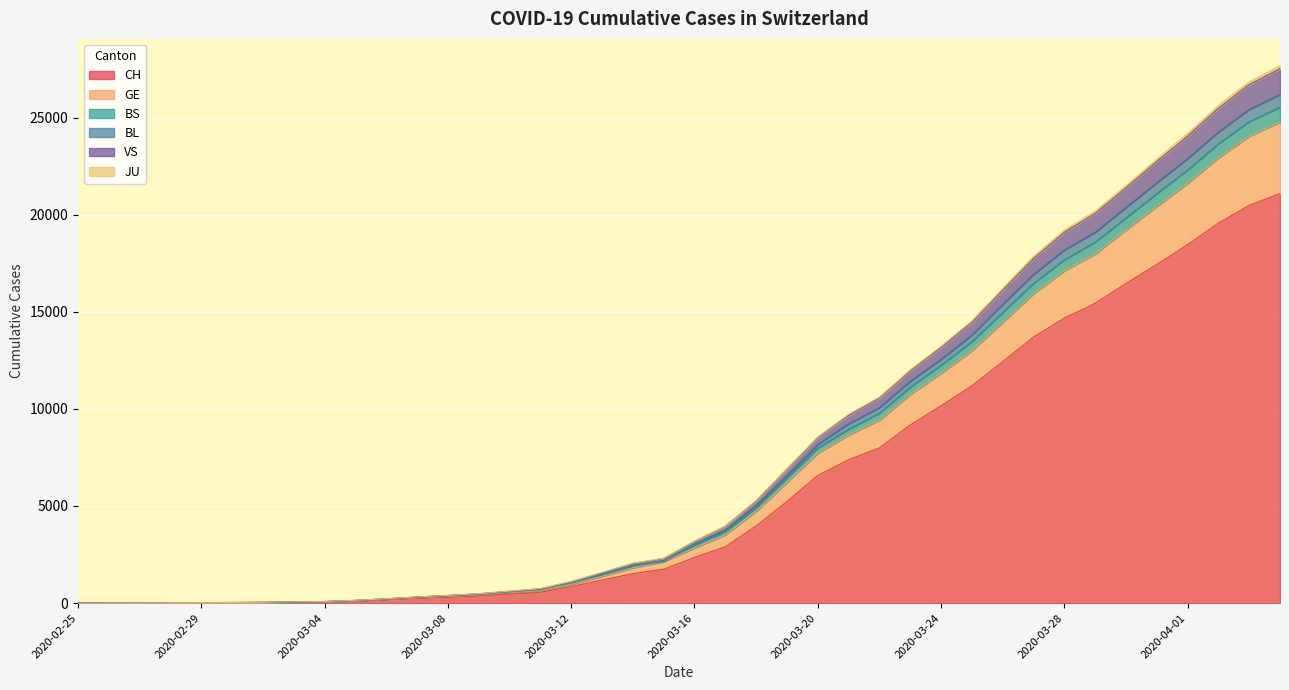

The value of BL at 2020-03-12 is 1731. True or false?

False